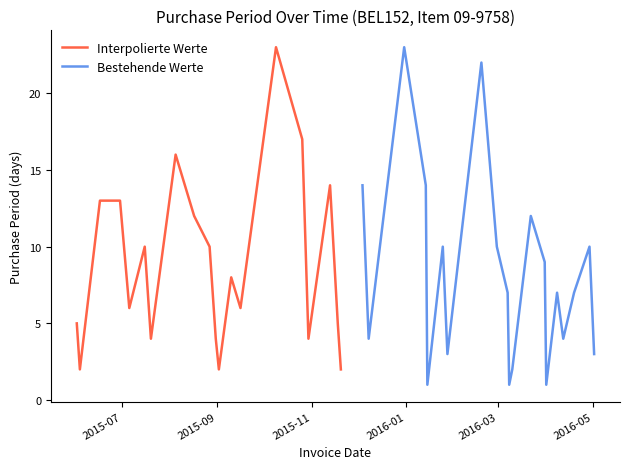

The value of Bestehende Werte at 2016-01 is 3. True or false?

False